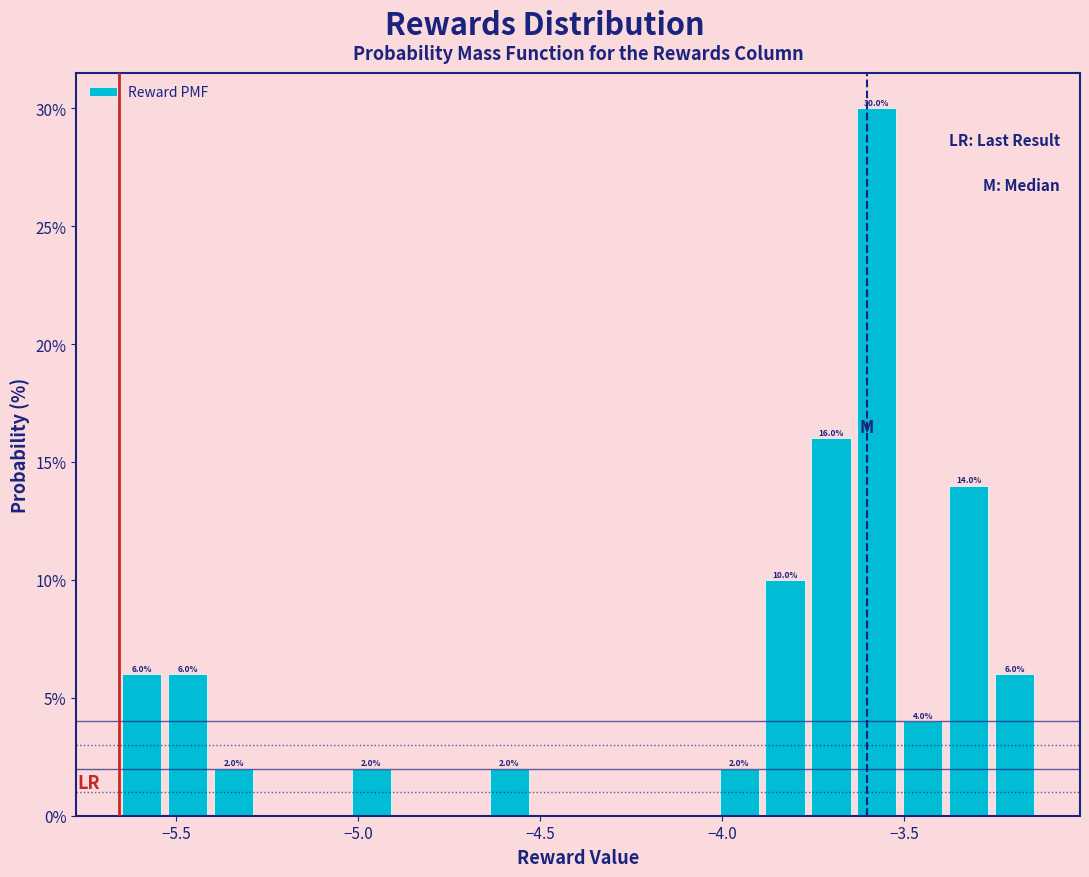

Around what value on the x-axis is the tallest bar? Give the approximate position of its centre, as read against the axis.

-3.55